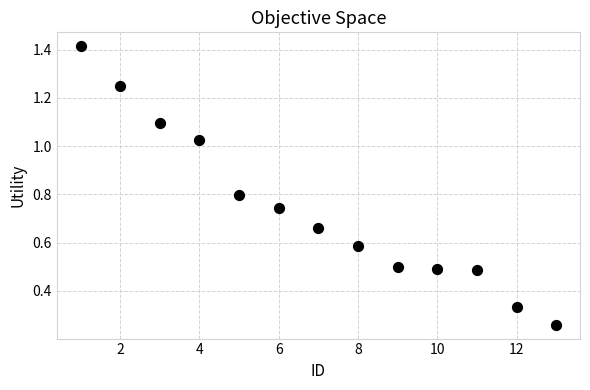

What is the range of X values (max minus min)?

12.0